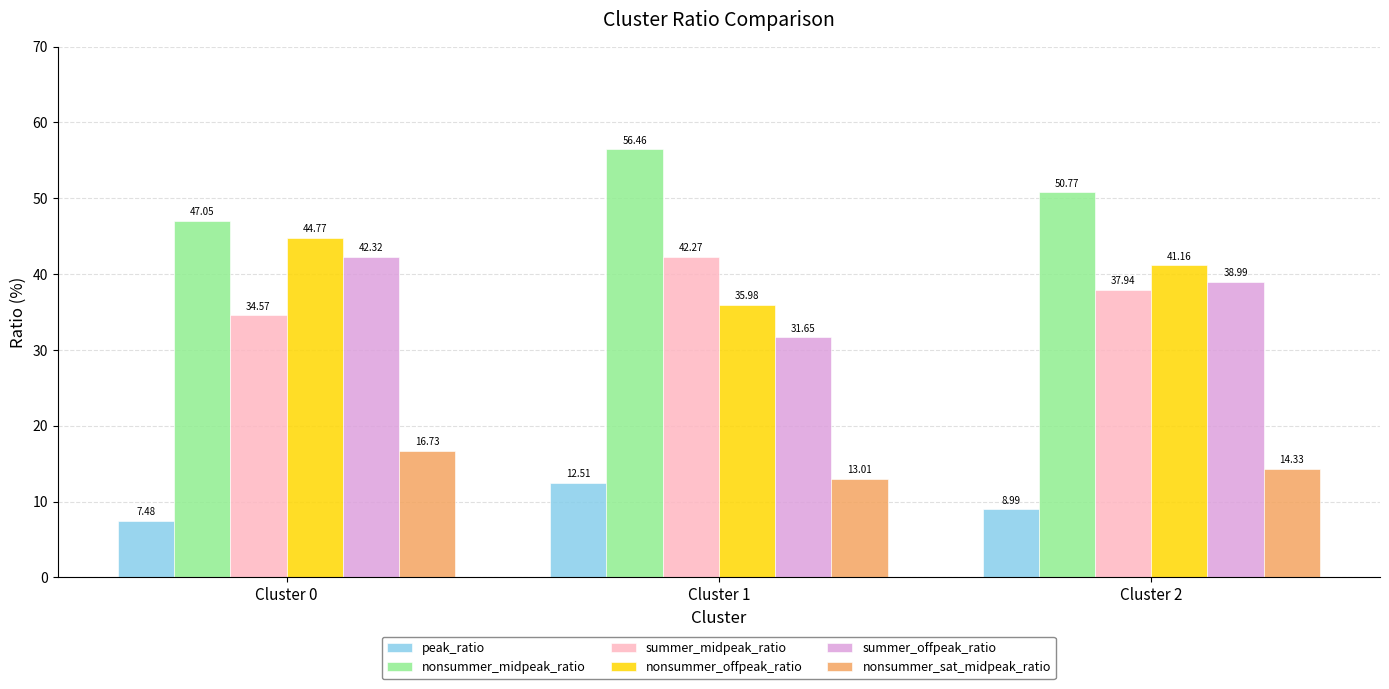

What is the sum of the nonsummer_midpeak_ratio values at Cluster 2 and Cluster 1?

107.2